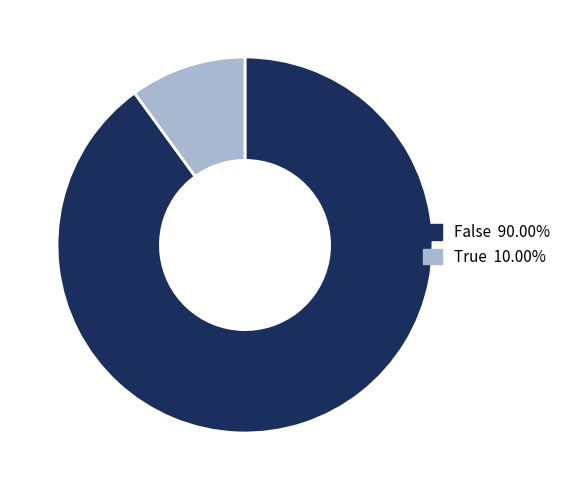

Count the number of slices in the pie.

2